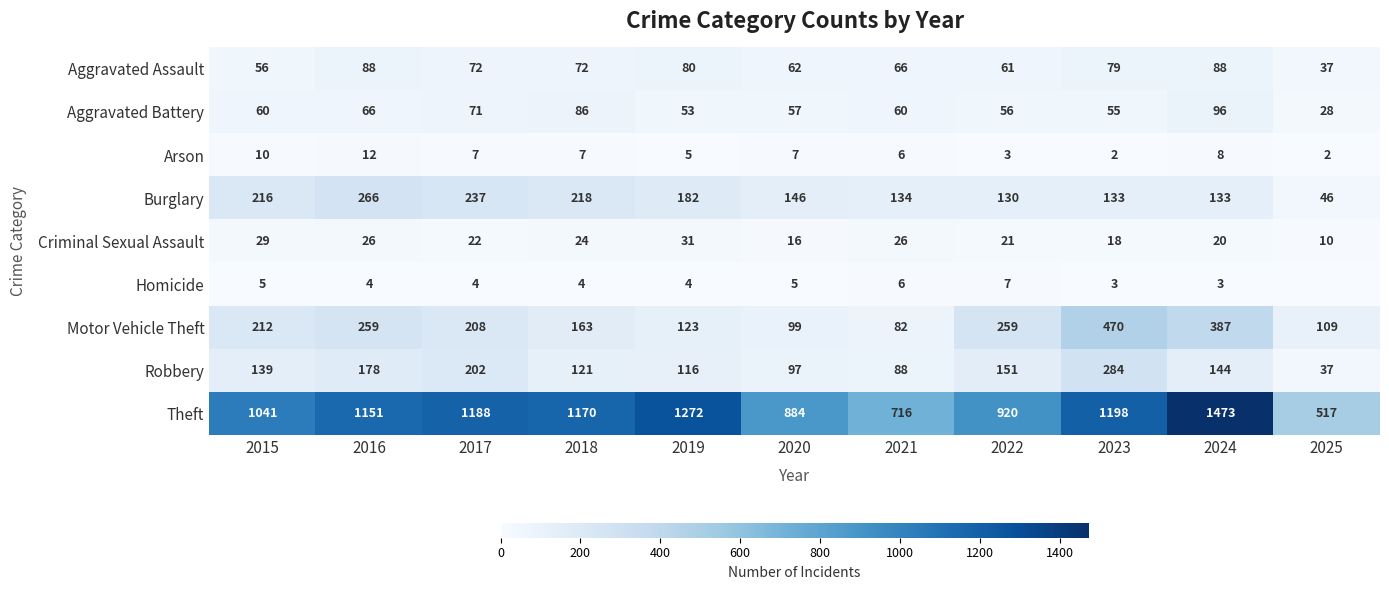

The Robbery series shows 139 at 2015. True or false?

True